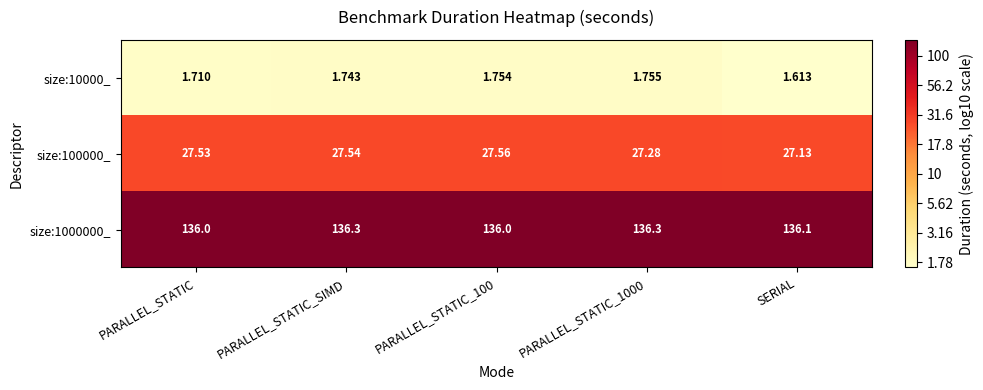

At which category does the chart reach its minimum across all series?

SERIAL